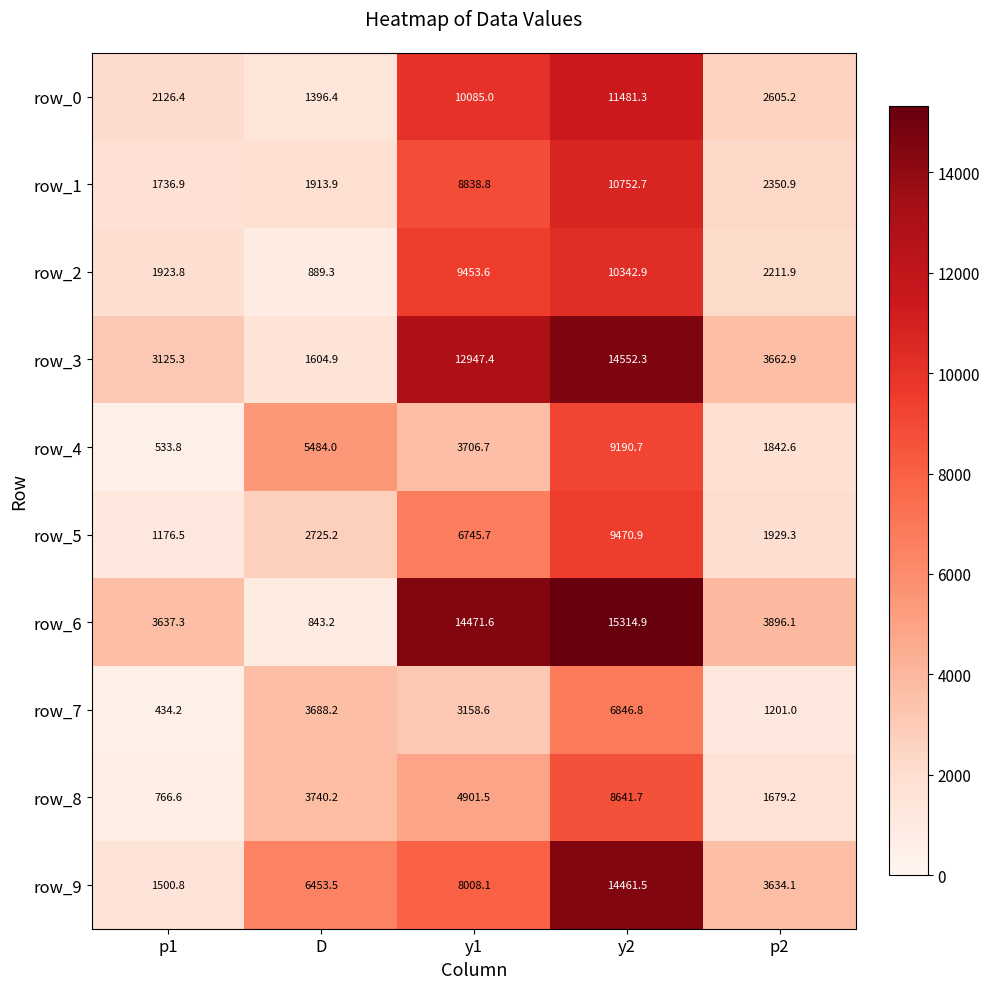

How many data points does each series have?

5